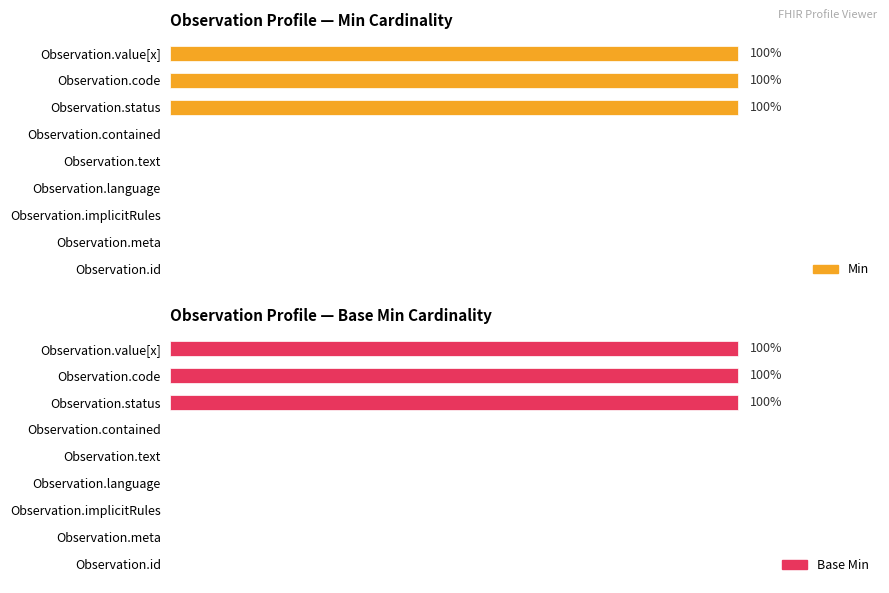

How many values in Min are above zero?

3